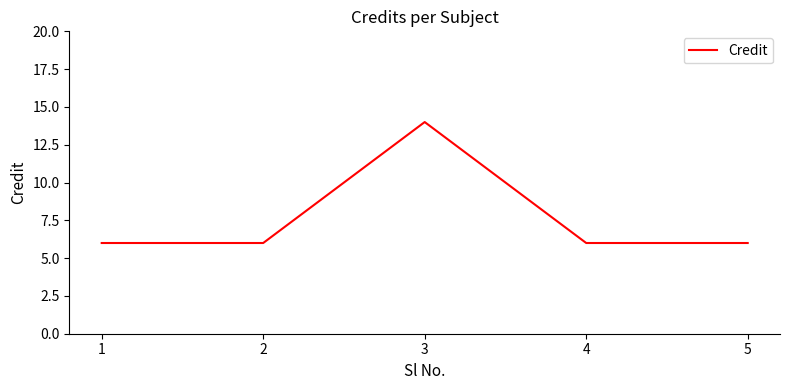

Approximately how many times larger is the value at 4 compared to 1?

1.0